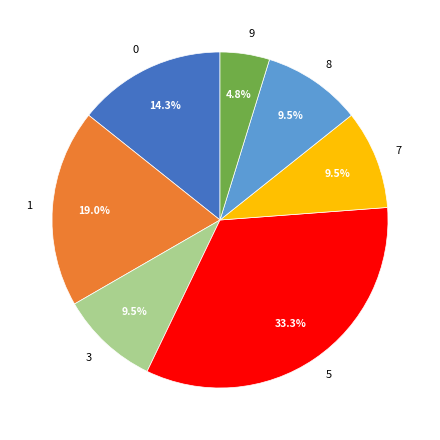

How many slices are in this pie chart?

7